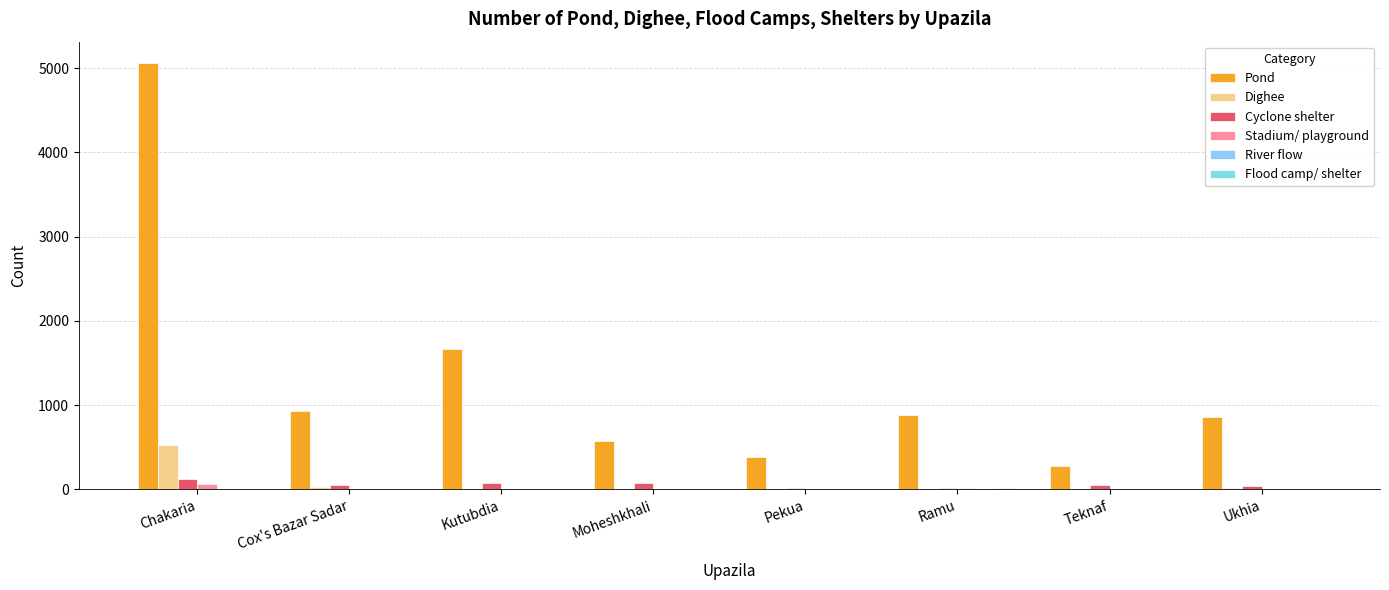

Reading right to left, list all the values displayed in this chart.

Pond: Ukhia=865	Teknaf=275	Ramu=888	Pekua=380	Moheshkhali=570	Kutubdia=1666	Cox's Bazar Sadar=933	Chakaria=5060
Dighee: Ukhia=18	Teknaf=0	Ramu=11	Pekua=0	Moheshkhali=1	Kutubdia=0	Cox's Bazar Sadar=27	Chakaria=525
Cyclone shelter: Ukhia=42	Teknaf=51	Ramu=13	Pekua=13	Moheshkhali=72	Kutubdia=73	Cox's Bazar Sadar=49	Chakaria=130
Stadium/ playground: Ukhia=11	Teknaf=8	Ramu=12	Pekua=1	Moheshkhali=6	Kutubdia=0	Cox's Bazar Sadar=1	Chakaria=60
River flow: Ukhia=1	Teknaf=1	Ramu=1	Pekua=0	Moheshkhali=2	Kutubdia=0	Cox's Bazar Sadar=2	Chakaria=2
Flood camp/ shelter: Ukhia=0	Teknaf=0	Ramu=18	Pekua=0	Moheshkhali=4	Kutubdia=0	Cox's Bazar Sadar=2	Chakaria=3